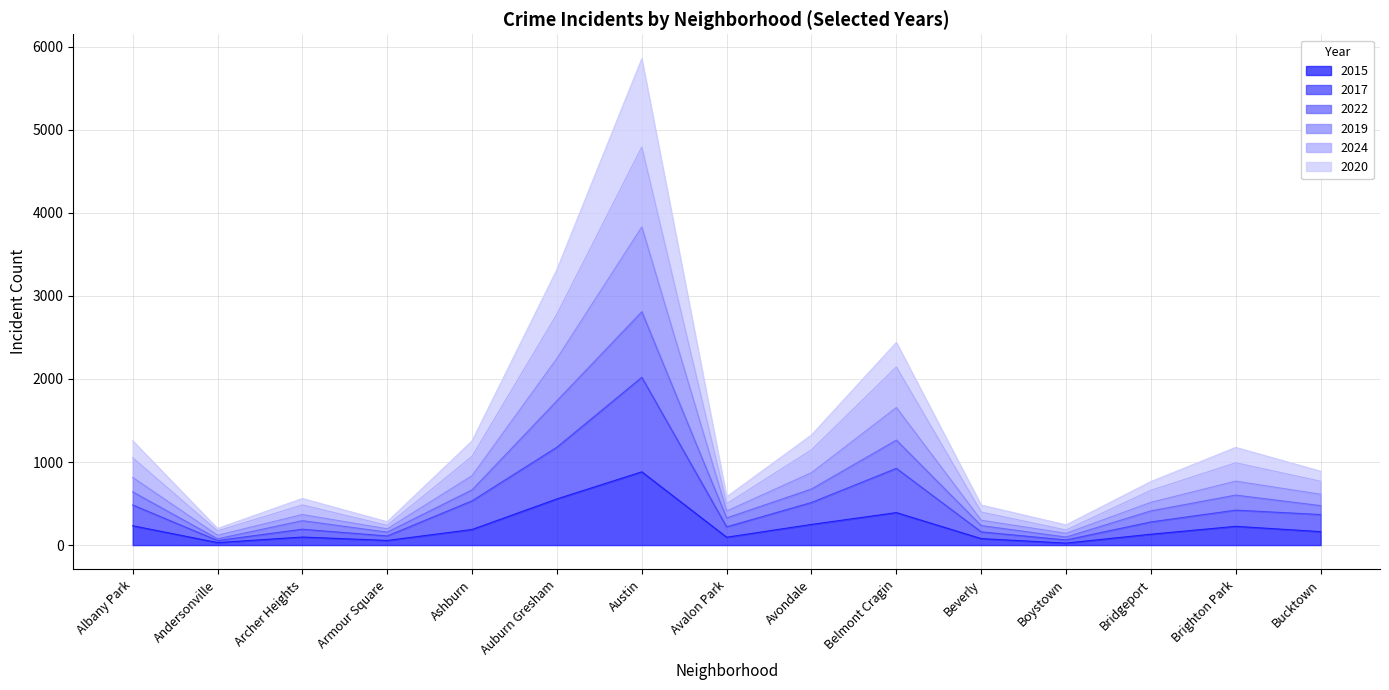

Which category has the highest value in the 2015 series?

Austin